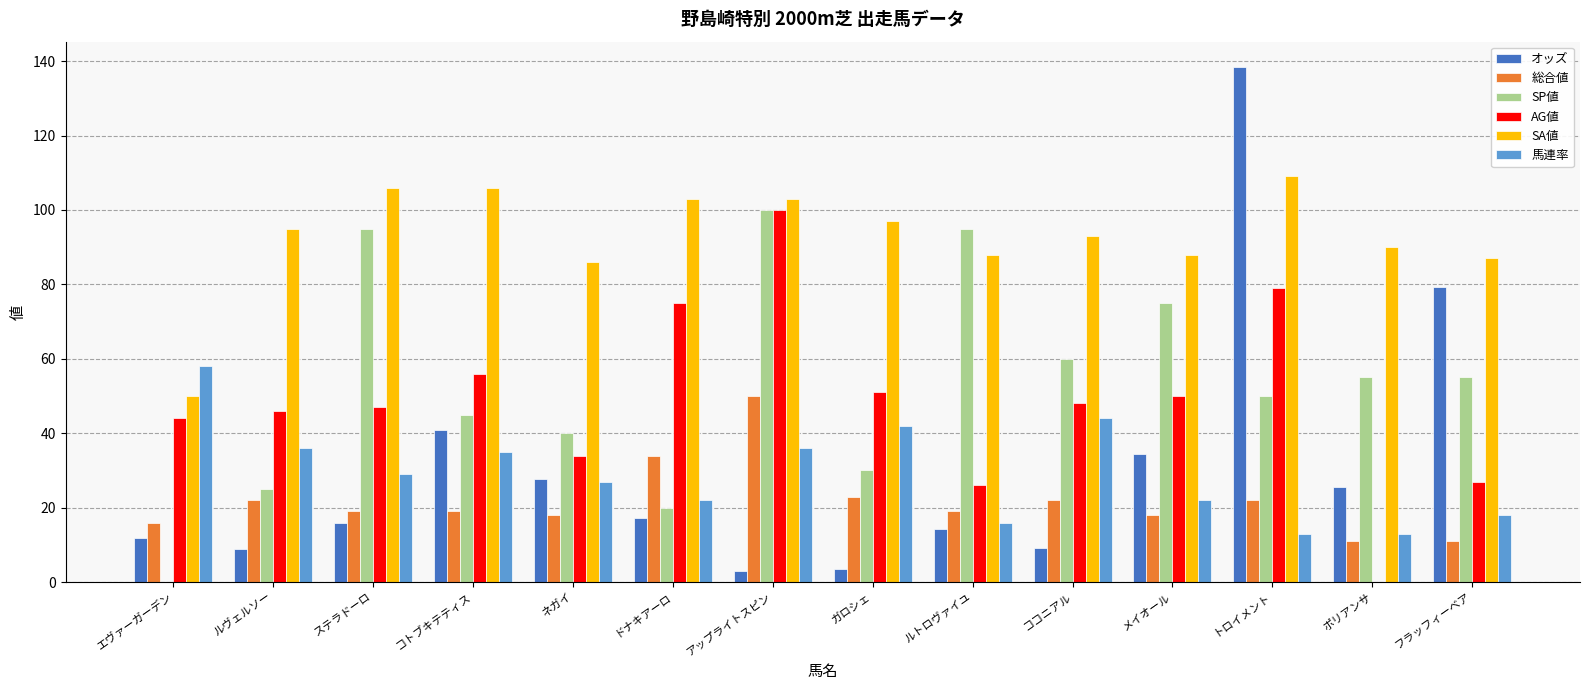

What is the approximate value of SP値 at ドナキアーロ?

20.0